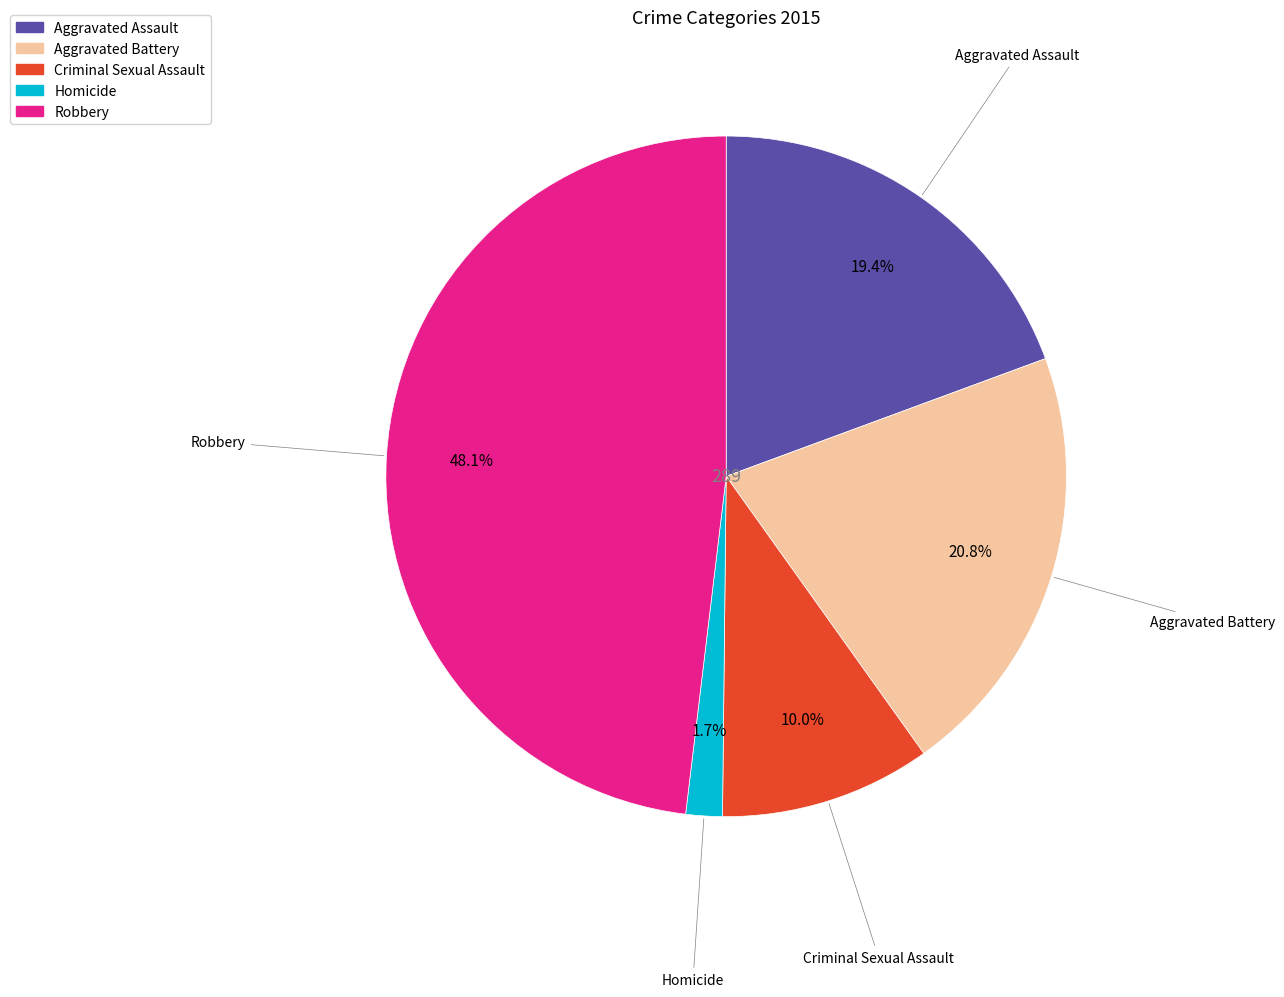

Which category has the smallest portion of the pie?

Homicide